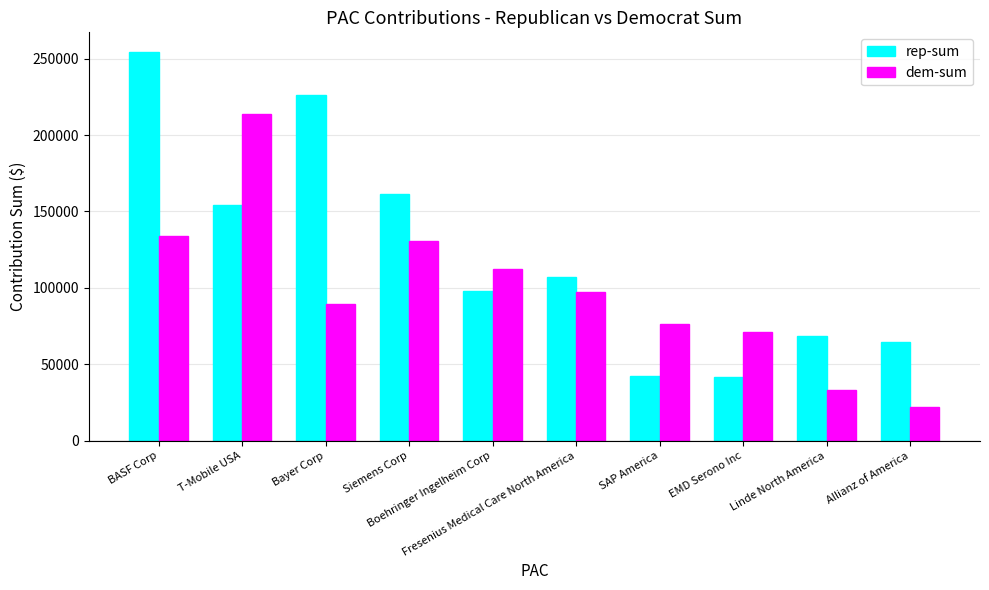

What is the difference between the highest and lowest values at Linde North America?

35350